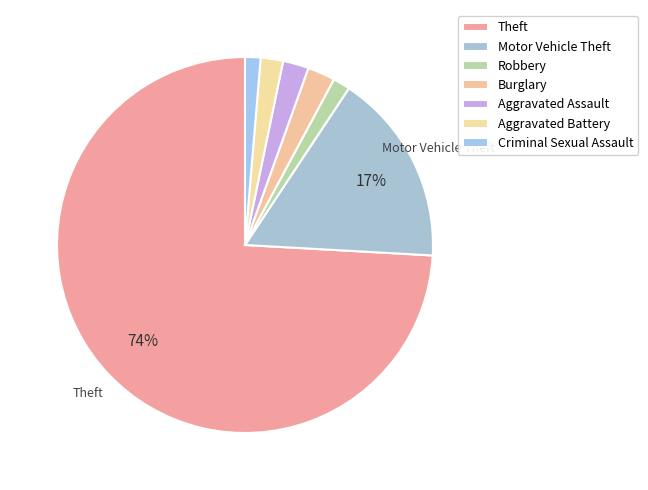

Is it true that Motor Vehicle Theft is 17% of the pie?

True